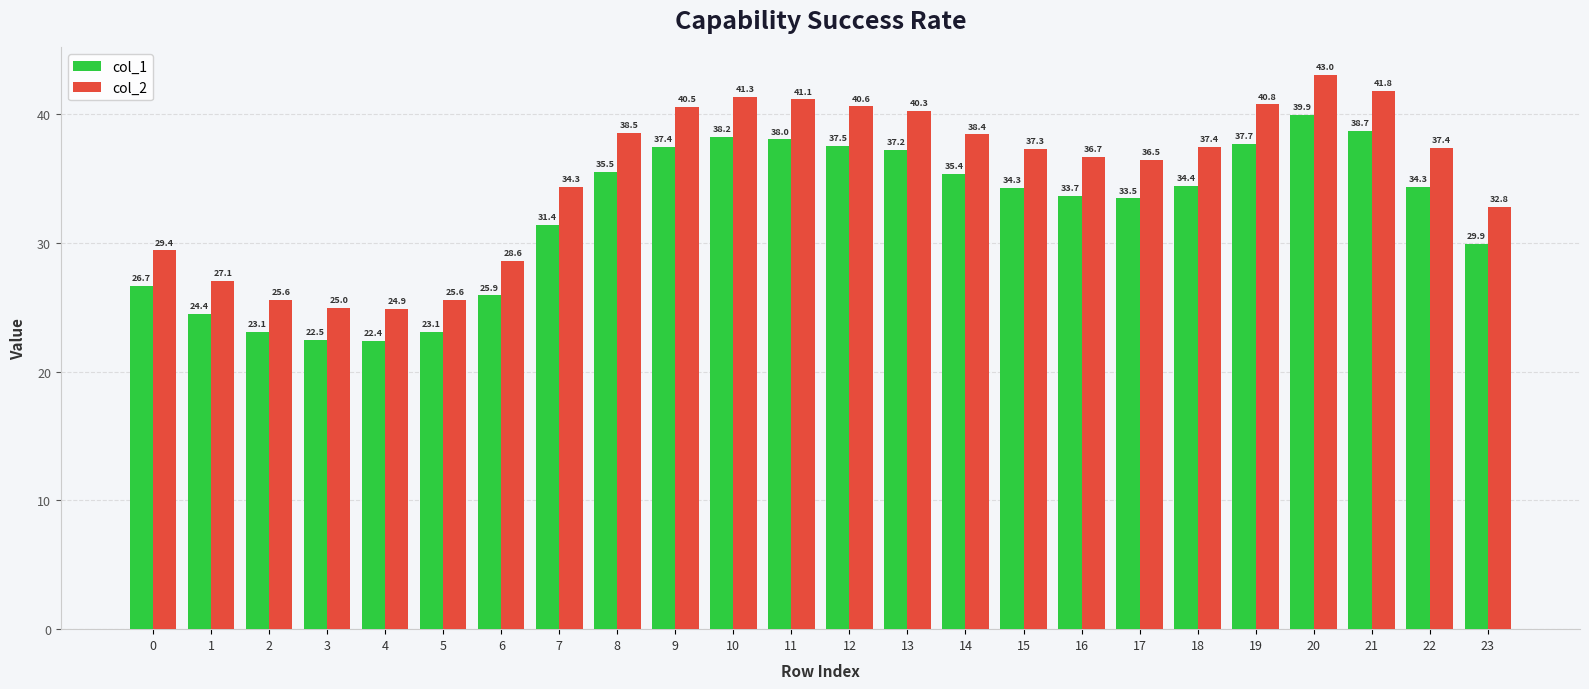

What is the sum of all col_1 values?

774.9